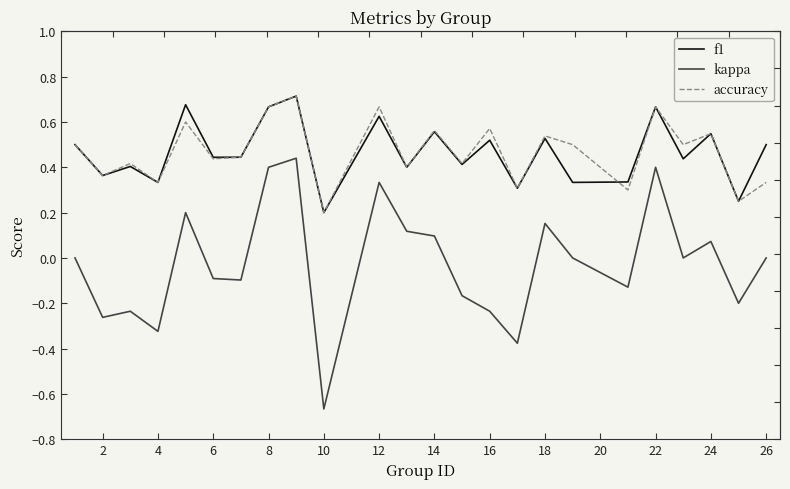

Is the value of accuracy at 20 greater than the value of f1 at 4?

Yes